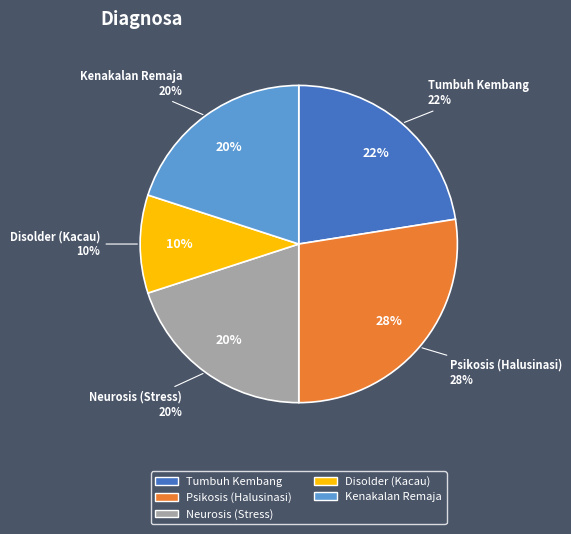

The Psikosis (Halusinasi) slice represents 28% of the pie. True or false?

True